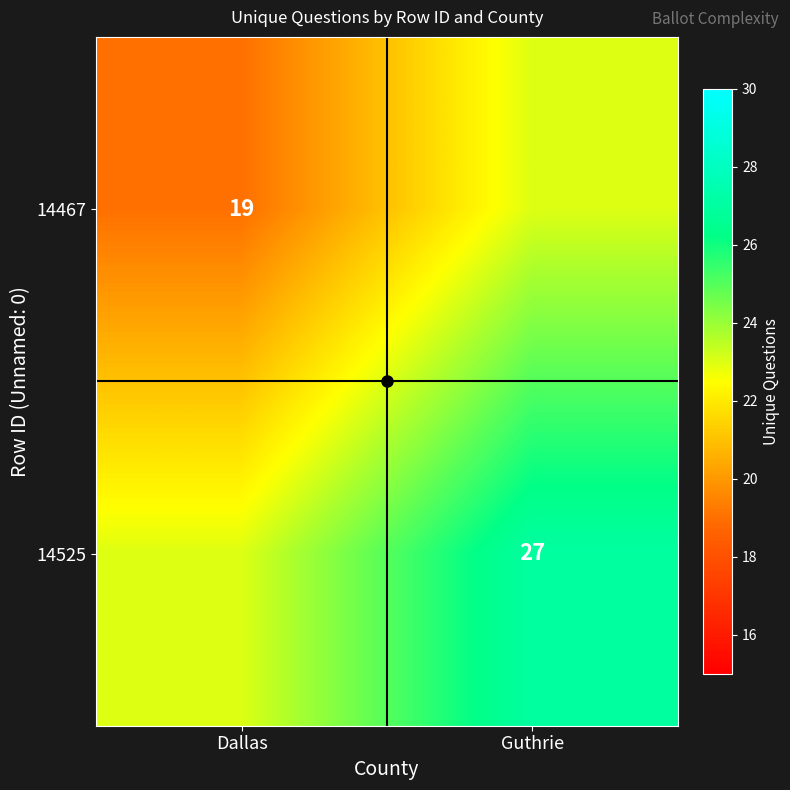

The 14467 series shows 19 at Dallas. True or false?

True